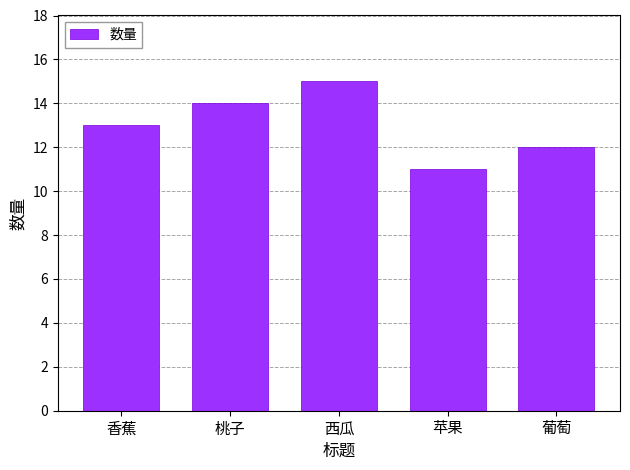

Reading right to left, list all the values displayed in this chart.

葡萄=12	苹果=11	西瓜=15	桃子=14	香蕉=13